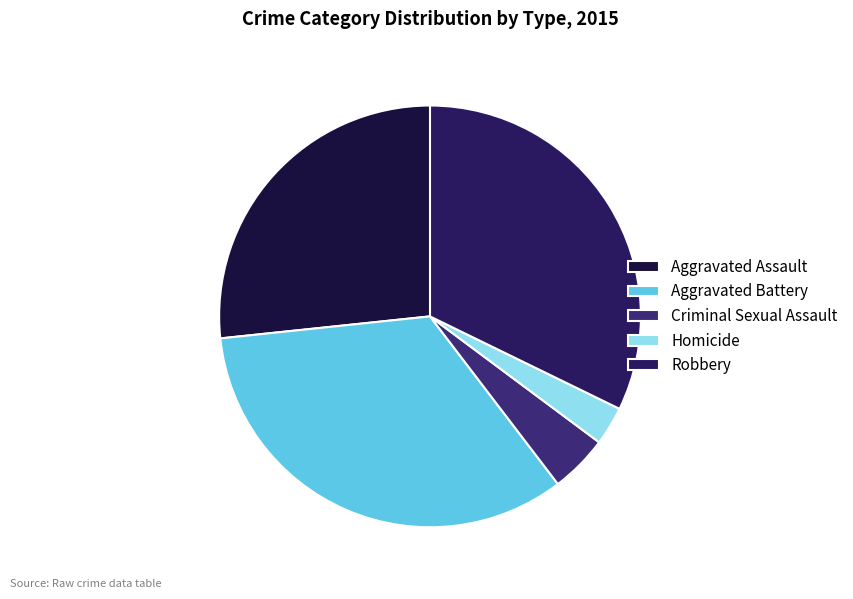

Is there any slice that represents more than half of the pie?

No